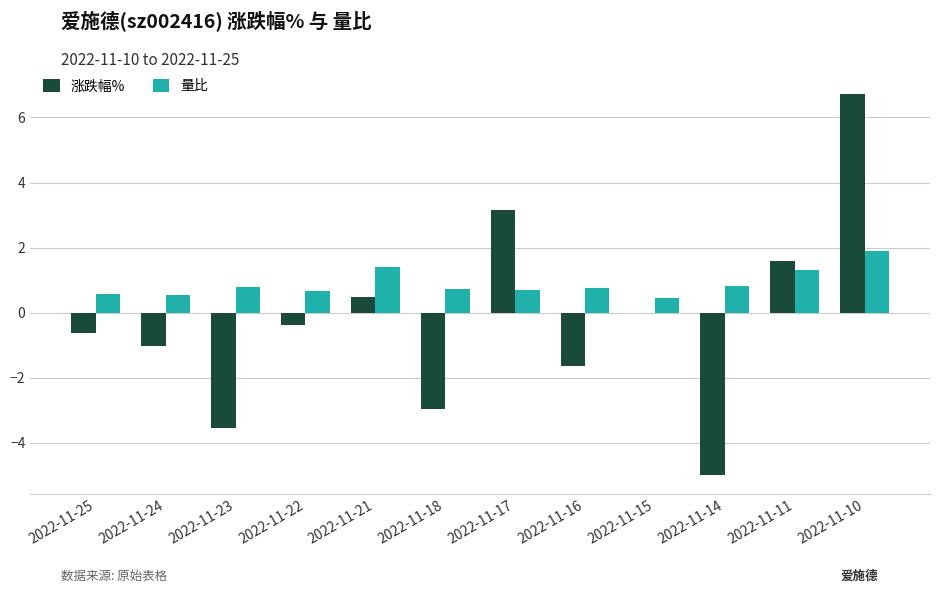

What is the spread (max minus min) of values at 2022-11-14?

5.8